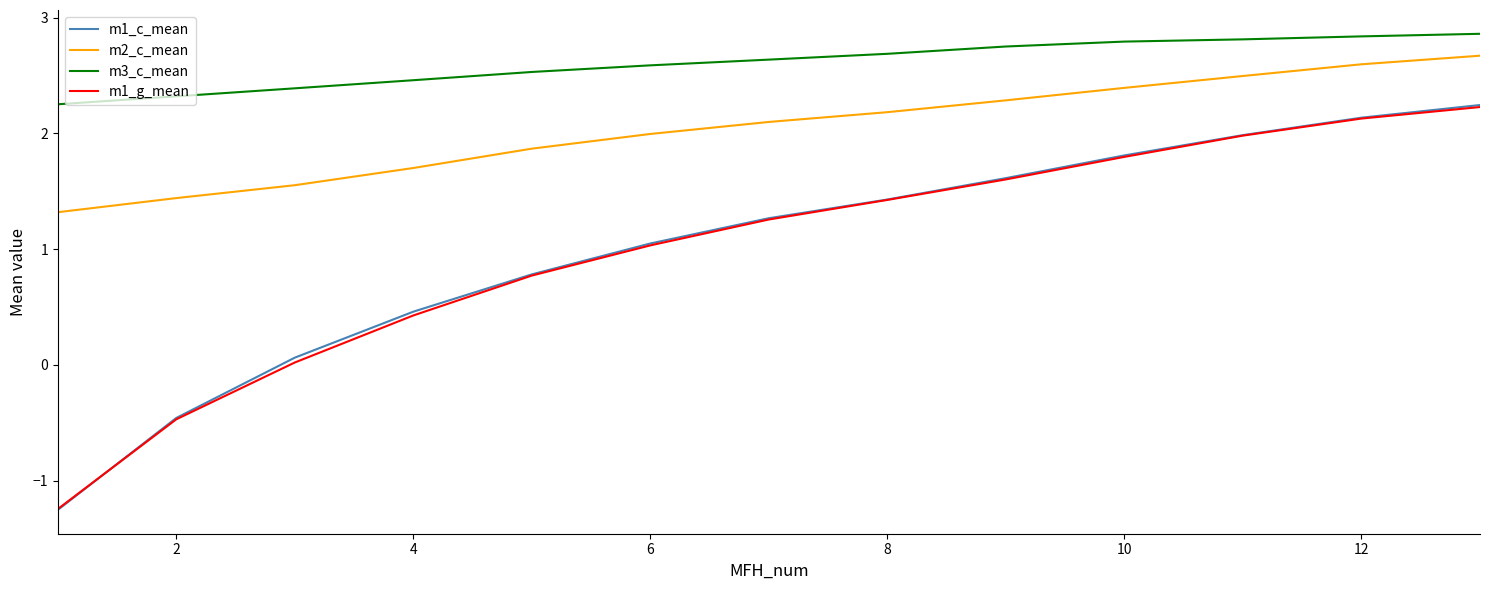

Which series has the largest range (max minus min)?

m1_c_mean